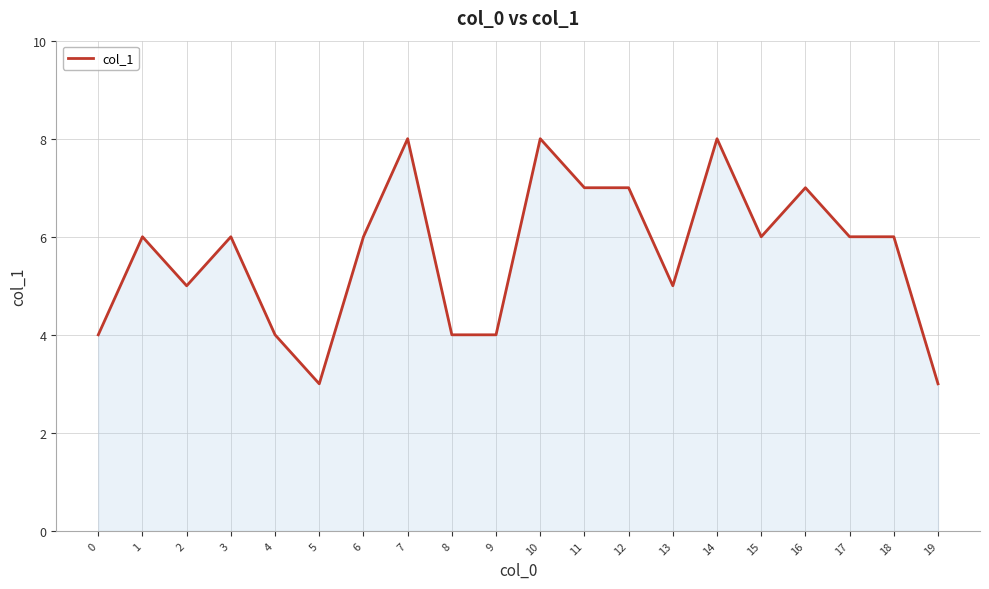

Approximately how many times larger is the value at 5 compared to 13?

0.6